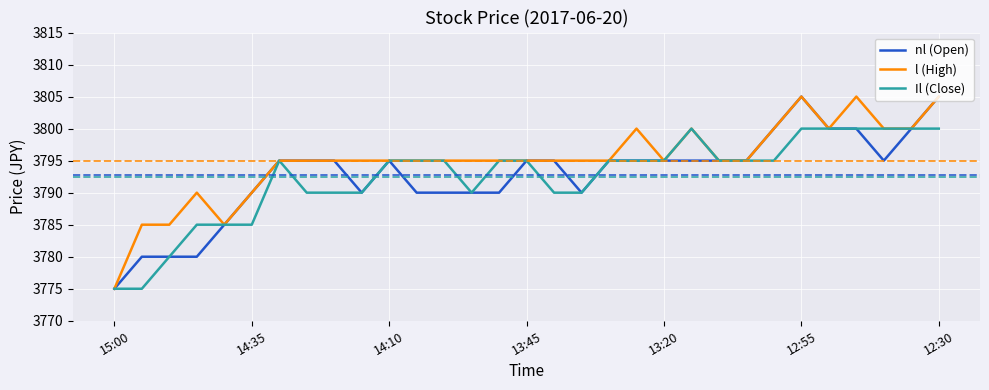

What is the greatest value displayed?

3805